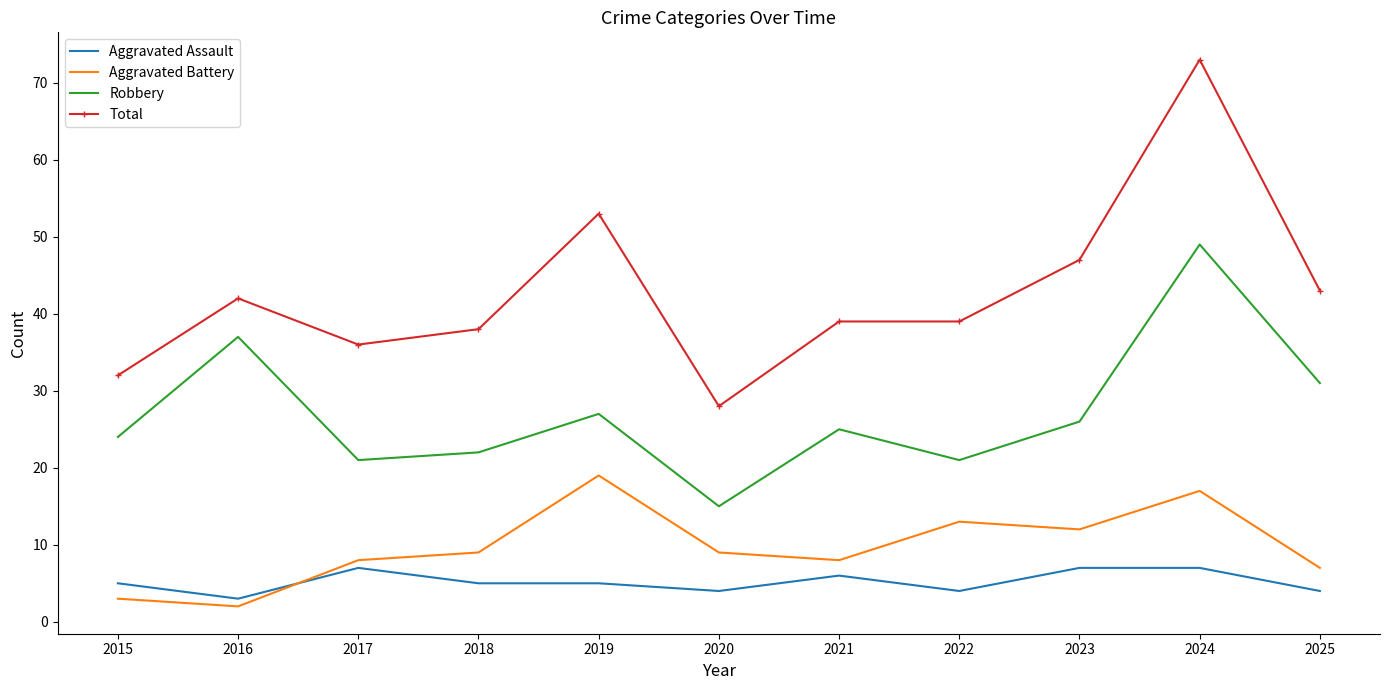

How many distinct data groups are displayed?

4